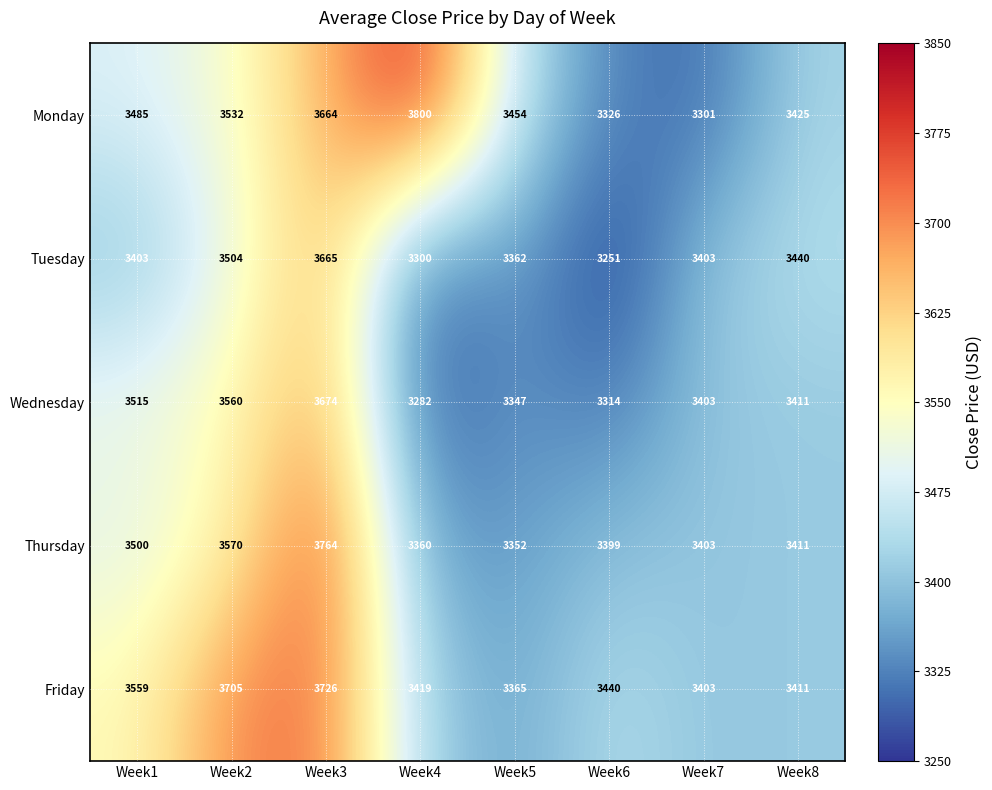

Which label corresponds to the largest value in the chart?

Week4